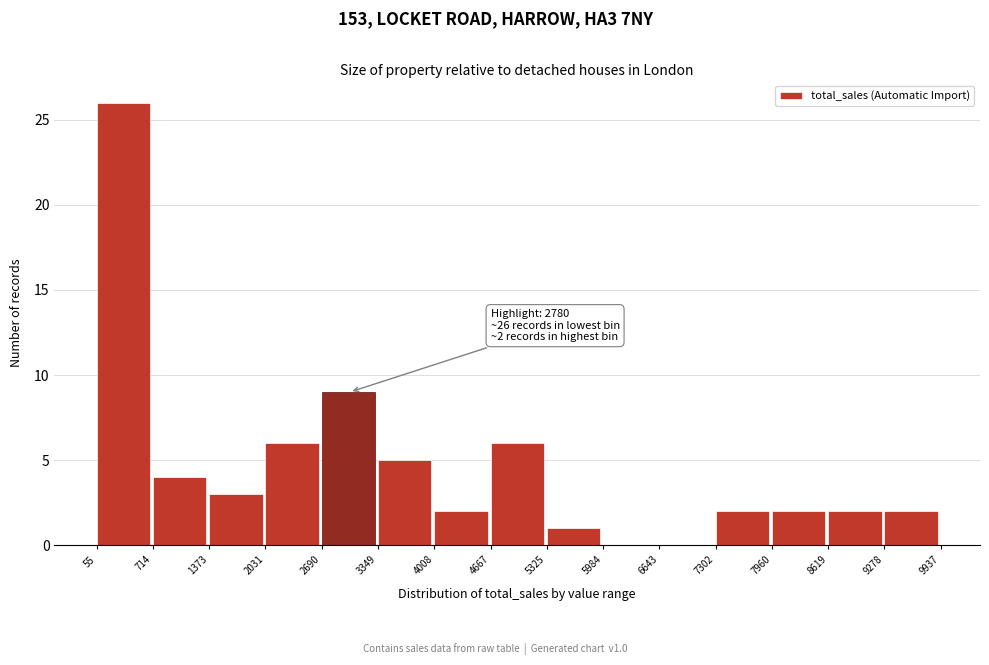

Over which range of the x-axis is the bar tallest?

55 to 714